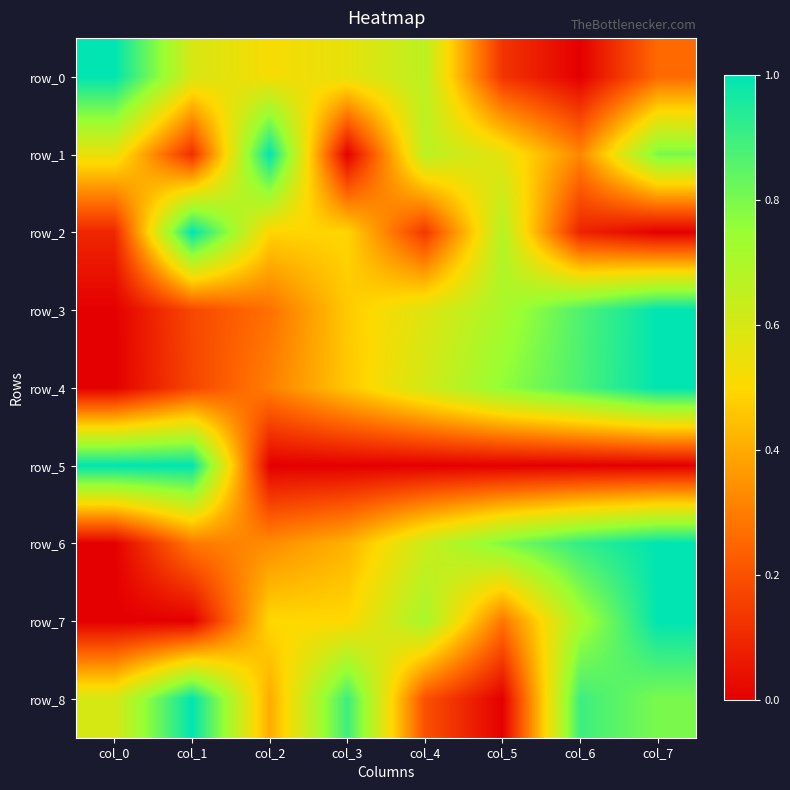

How many positive values does the row_2 series have?

7